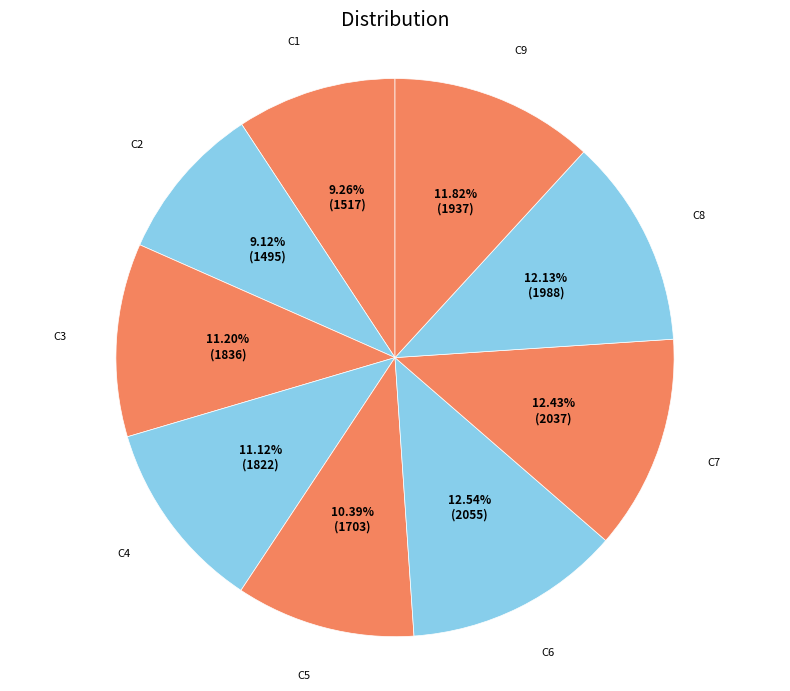

Which has a higher value, C4 or C9?

C9